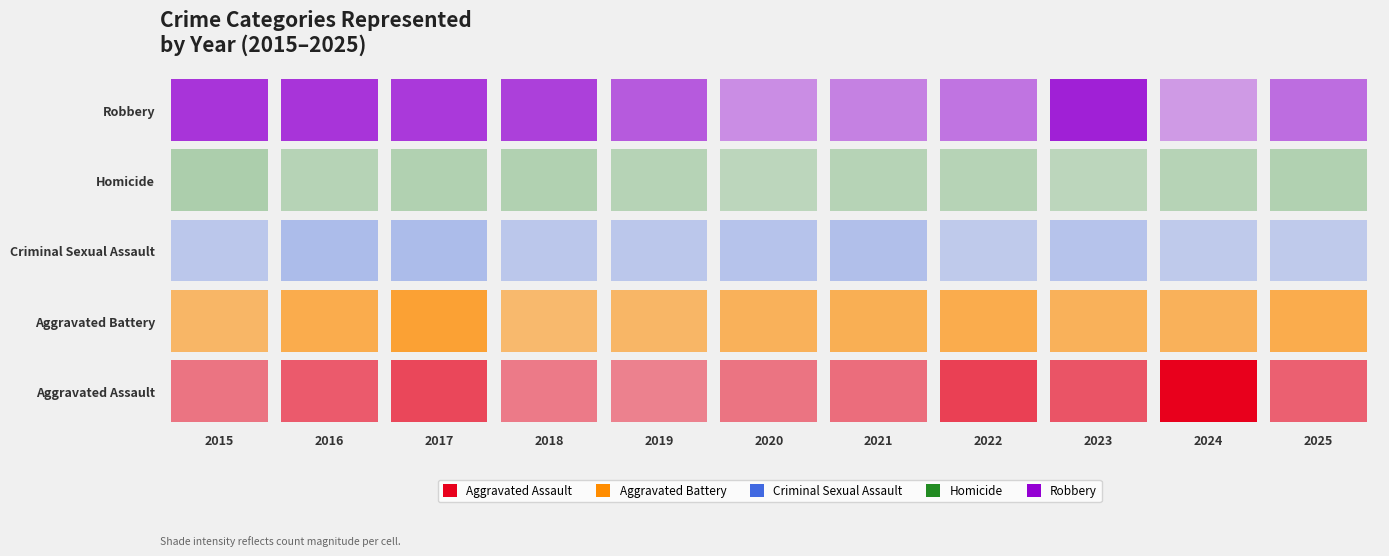

Rank the categories by Homicide value from highest to lowest.

2015, 2017, 2018, 2025, 2016, 2019, 2021, 2022, 2024, 2020, 2023